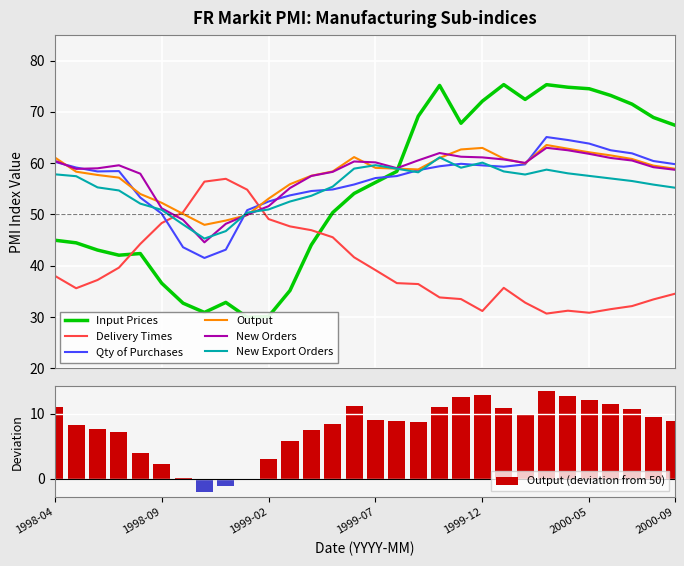

Reading left to right, transcribe all the data shown in this chart.

Input Prices: 45.0	44.4	43.0	42.0	42.4	36.6	32.7	30.9	32.8	29.9	30.1	35.1	44.0	50.3	54.1	56.2	58.4	69.1	75.2	67.8	72.1	75.3	72.4	75.3	74.8	74.5	73.2	71.5	68.9	67.4
Delivery Times: 38.0	35.6	37.2	39.6	44.2	48.3	50.4	56.4	56.9	54.8	49.1	47.6	46.9	45.5	41.6	39.1	36.6	36.4	33.8	33.5	31.1	35.7	32.8	30.6	31.2	30.8	31.5	32.1	33.4	34.5
Qty of Purchases: 60.2	59.1	58.4	58.4	53.3	50.1	43.6	41.5	43.1	50.8	52.5	53.7	54.5	54.9	55.8	57.1	57.5	58.6	59.4	59.9	59.5	59.3	59.8	65.1	64.5	63.8	62.5	61.9	60.4	59.8
Output: 61.1	58.3	57.7	57.2	54.0	52.2	50.1	48.0	48.8	49.9	53.1	55.9	57.5	58.4	61.2	59.1	58.9	58.8	61.0	62.7	63.0	60.9	59.9	63.5	62.8	62.1	61.5	60.8	59.5	58.9
New Orders: 60.4	58.9	59.0	59.6	57.9	51.2	48.9	44.5	48.1	49.9	51.6	55.1	57.5	58.3	60.3	60.1	59.0	60.5	62.0	61.2	61.1	60.7	60.0	63.0	62.5	61.8	61.0	60.5	59.2	58.7
New Export Orders: 57.8	57.4	55.3	54.7	52.1	50.9	48.0	45.3	46.7	50.3	51.0	52.5	53.6	55.4	58.9	59.6	58.9	58.2	61.1	59.1	60.1	58.4	57.8	58.7	58.0	57.5	57.0	56.5	55.8	55.2